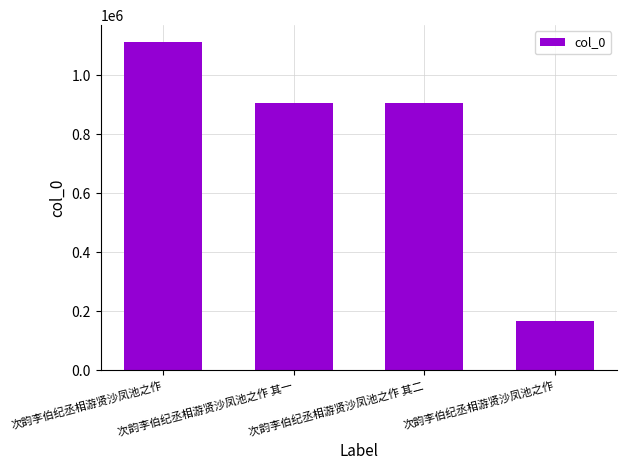

Reading left to right, what are all the values shown in this chart?

1114252	906019	906018	166431